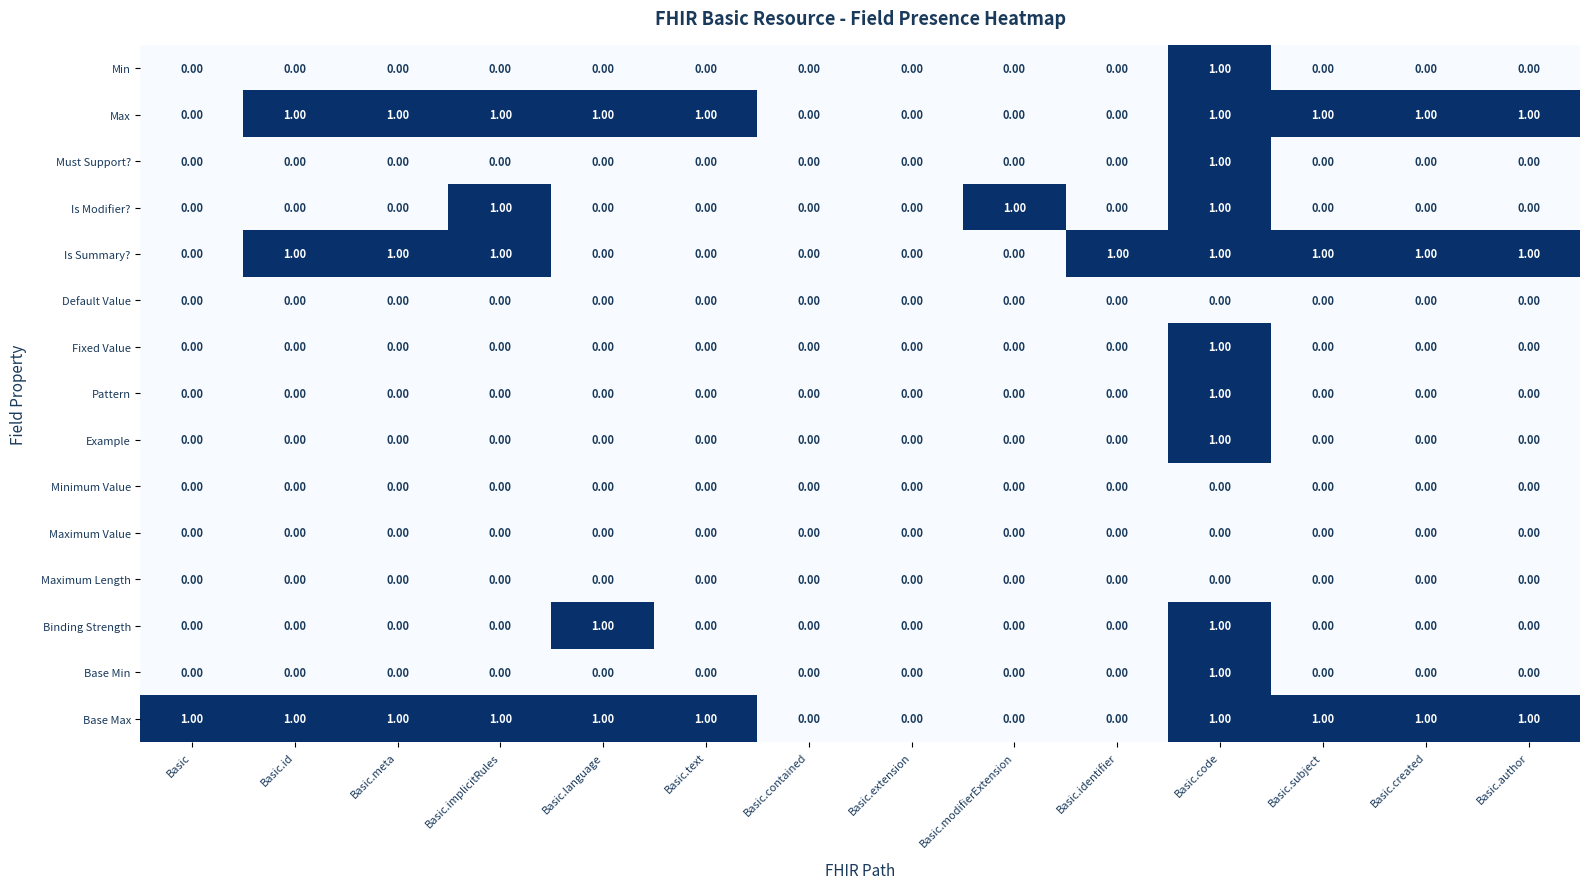

At which category is the sum across all series the highest?

Basic.code